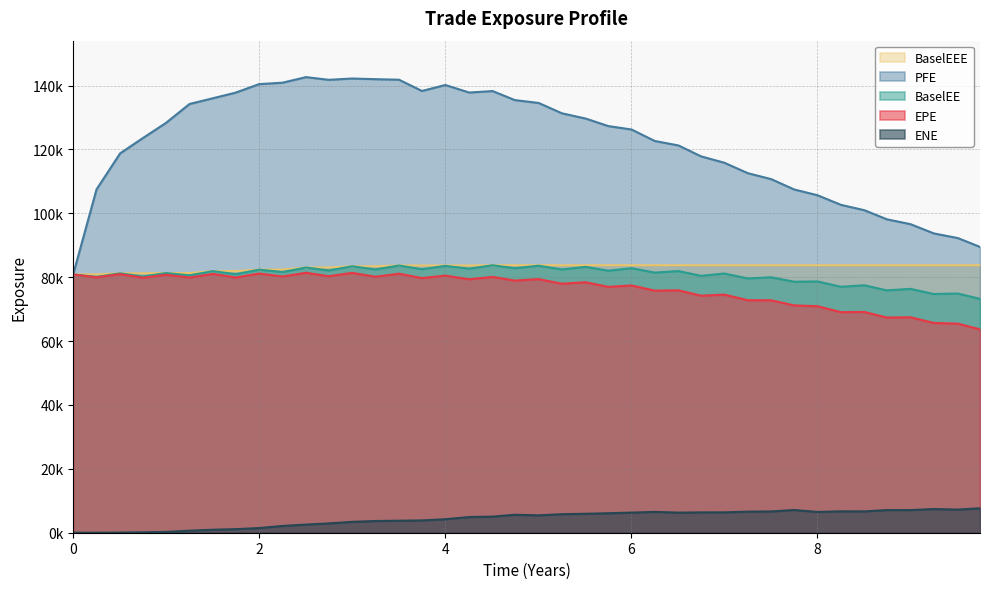

How many categories are shown in the chart?

40